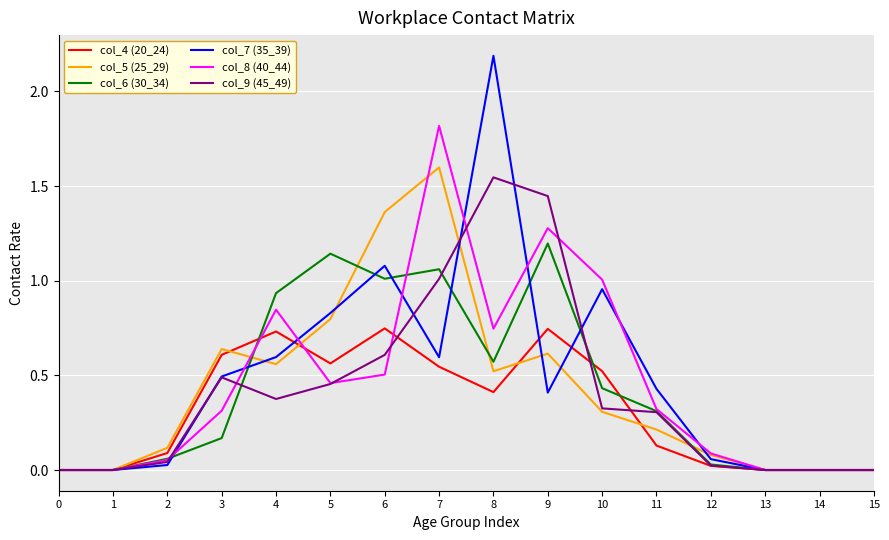

Where is the first local maximum for col_4 (20_24)?

4